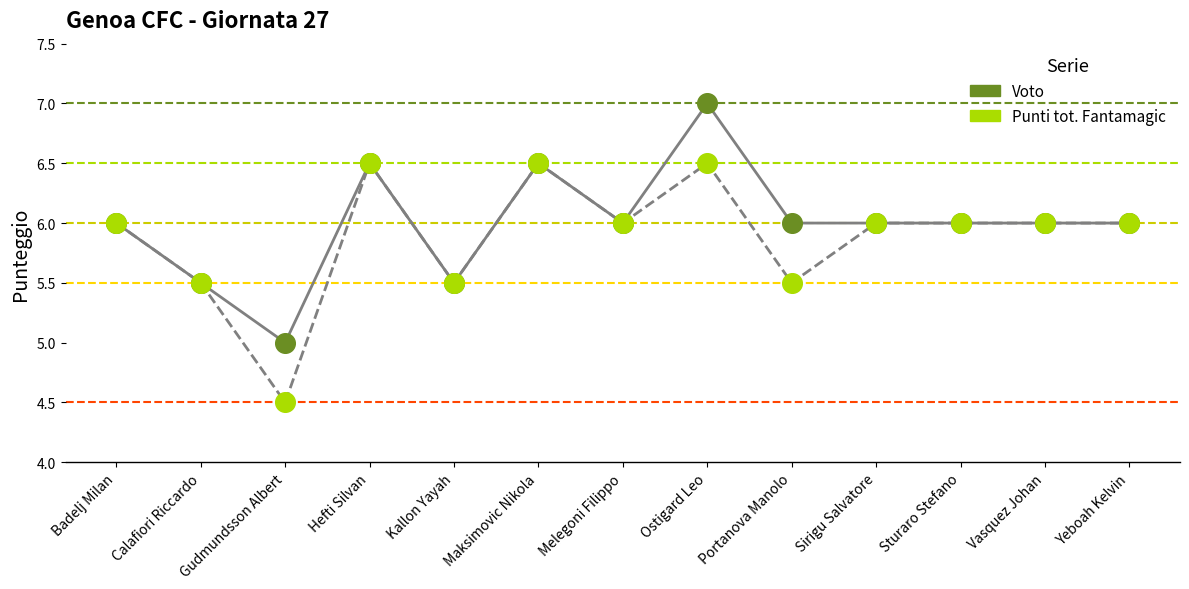

What are all the series names shown in the legend?

Voto, Punti tot. Fantamagic